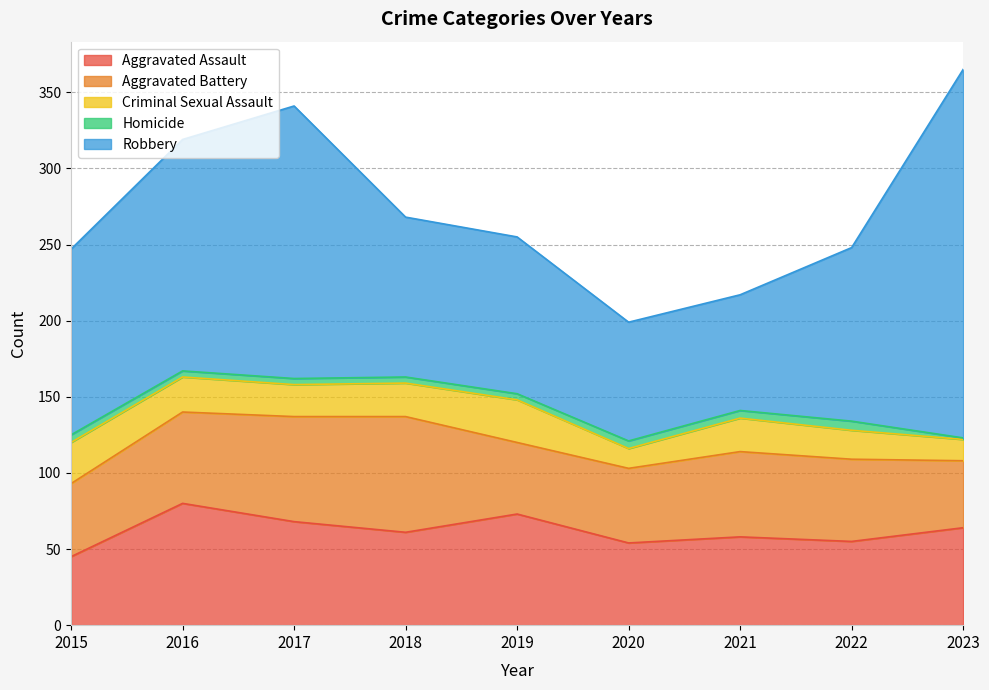

True or false: Homicide and Aggravated Assault intersect in this chart.

False